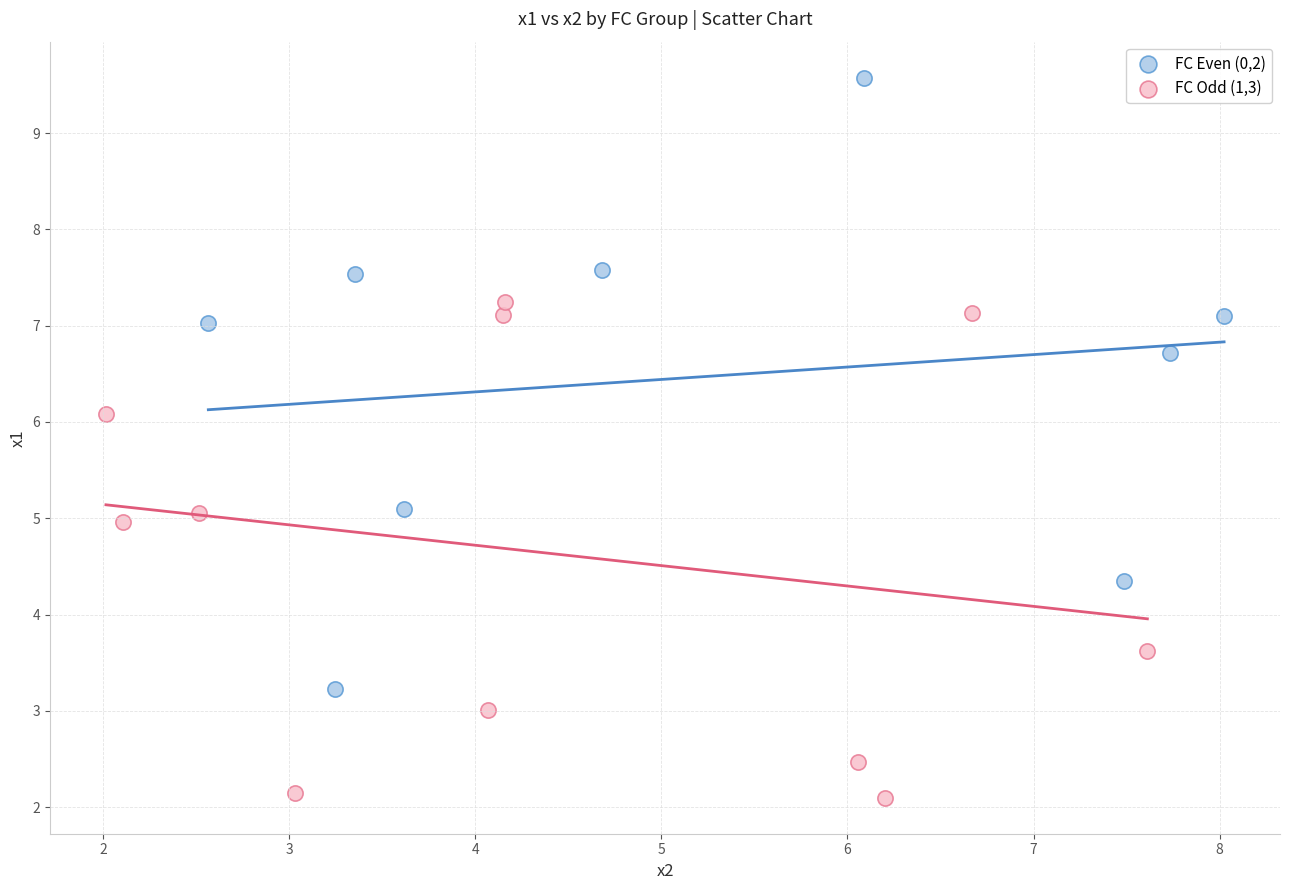

Which series reaches the minimum Y coordinate?

FC Odd (1,3)